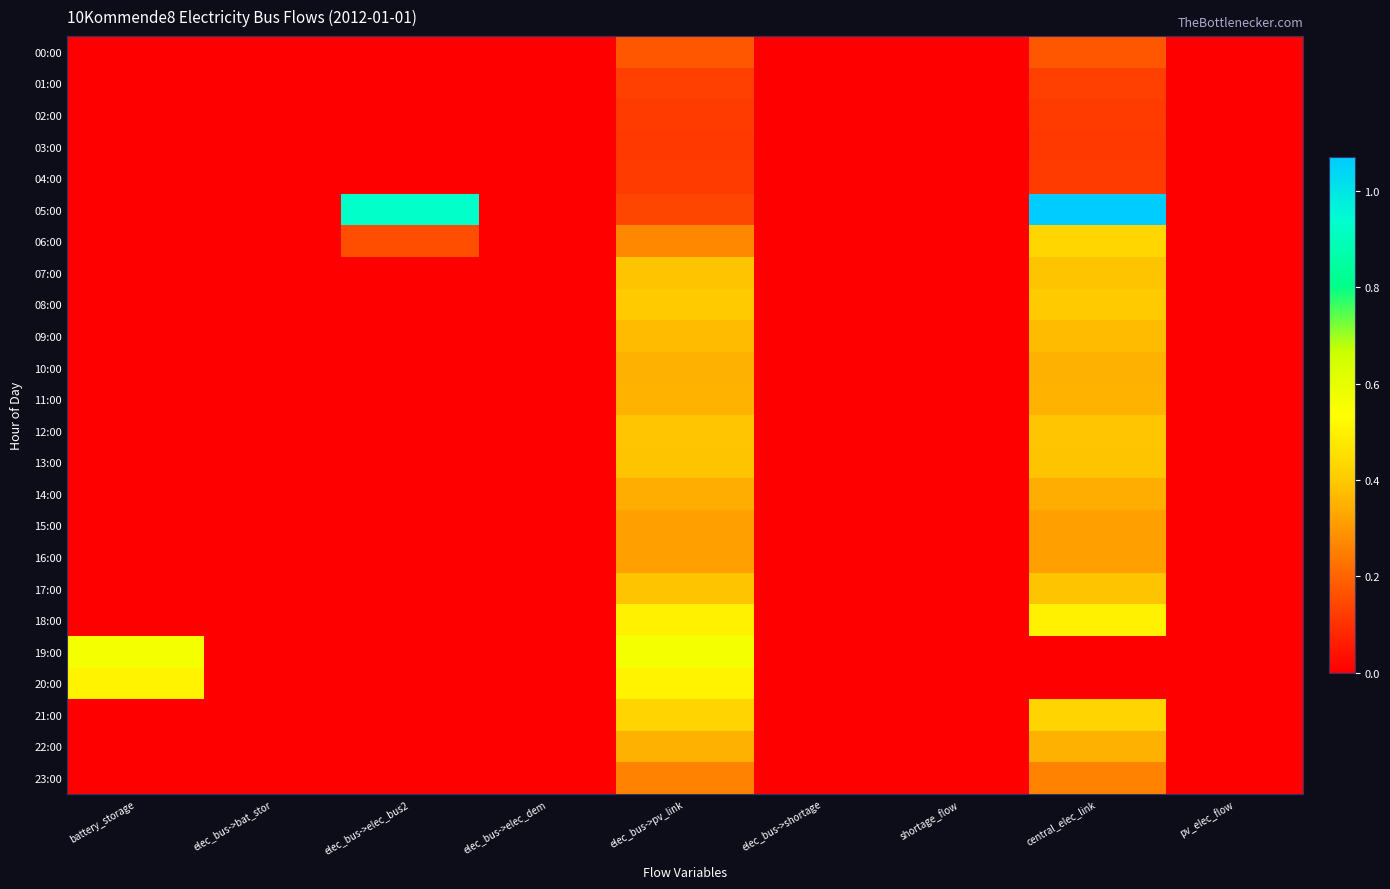

How many categories are shown in the chart?

9